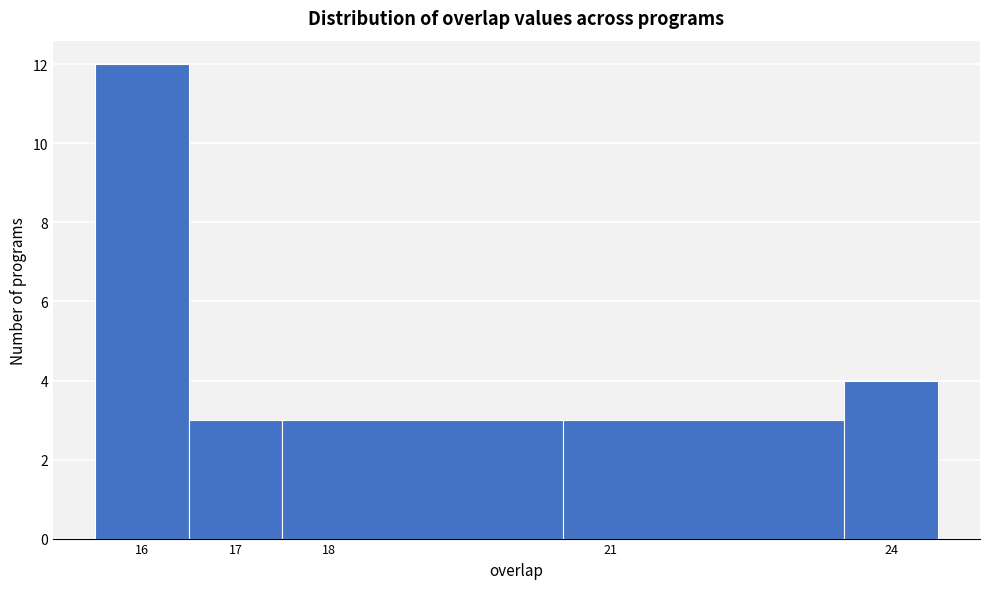

Reading left to right, list every bar in this chart as the range it spans on the x-axis followed by its height. The values are not printed on the chart, so give them approximately, as read against the axis.

15.5 to 16.5: 12
16.5 to 17.5: 3
17.5 to 20.5: 3
20.5 to 23.5: 3
23.5 to 24.5: 4